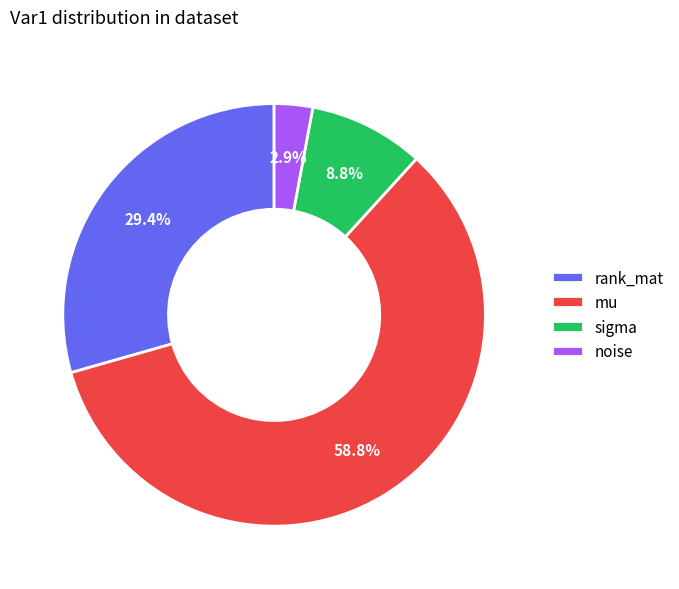

To the nearest percent, what is the combined percentage of noise and sigma?

12%